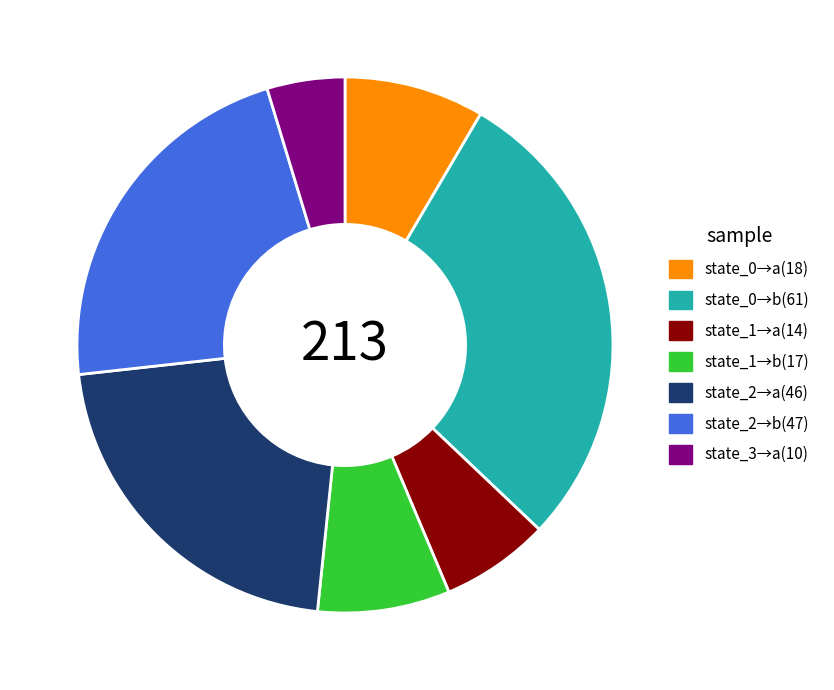

True or false: state_1→a(14) accounts for 7% of the total.

True